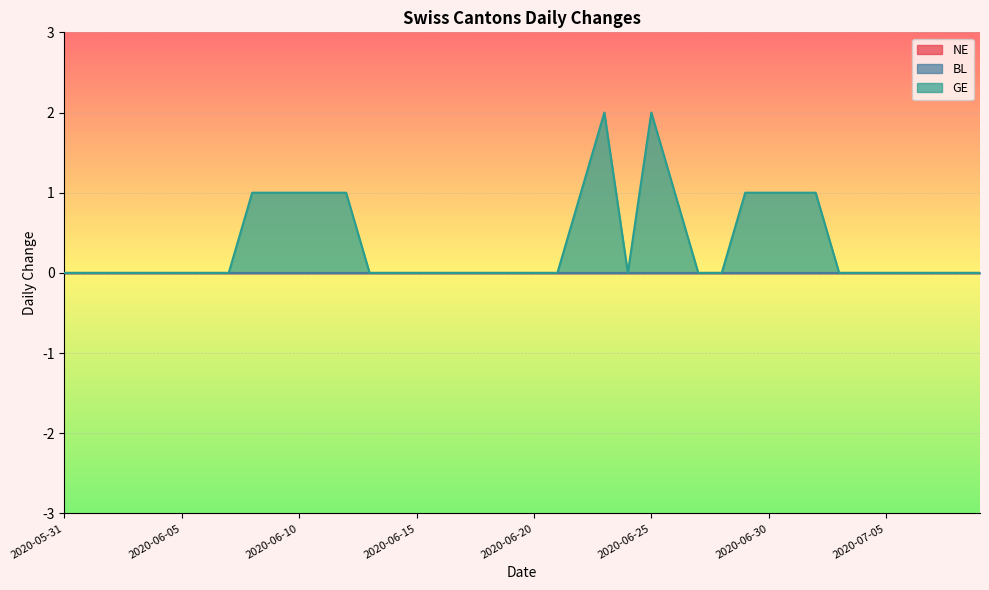

Which series has the largest total across all categories?

GE